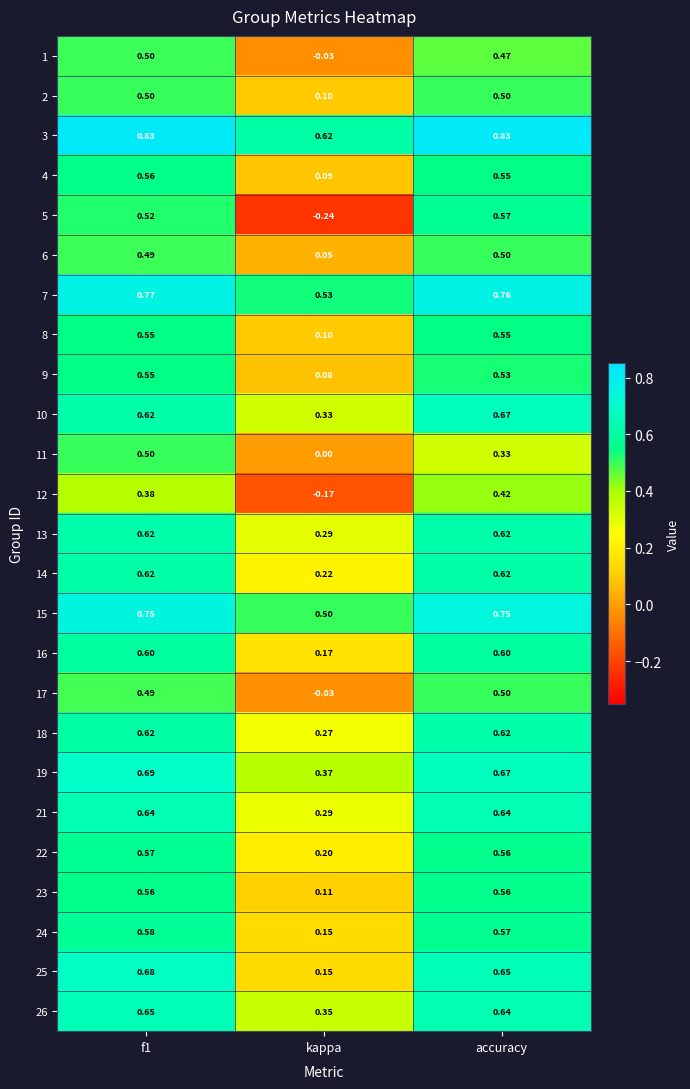

At which label is 25 closest to 0?

kappa